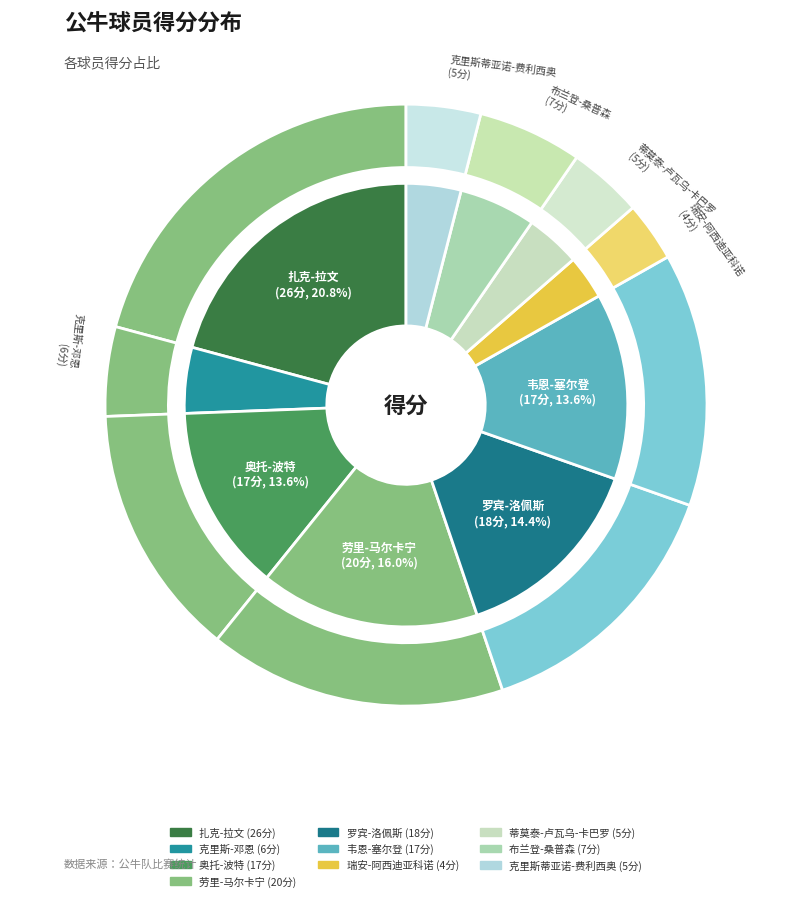

How many slices are in this pie chart?

10